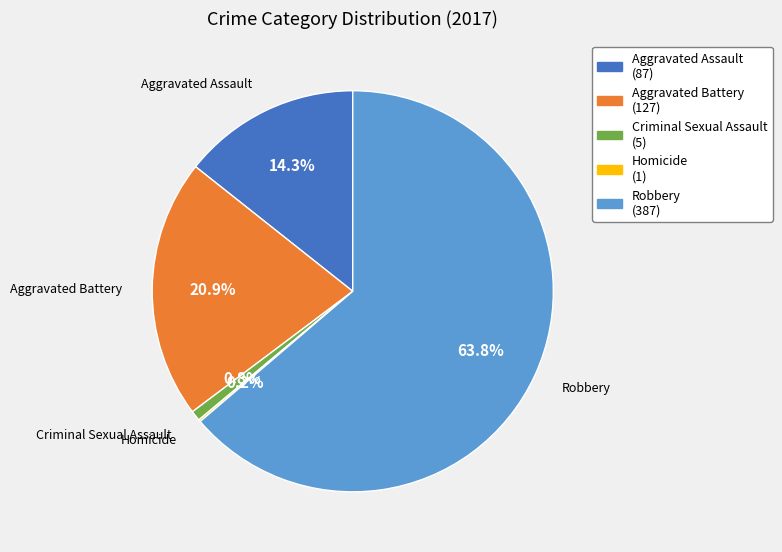

Is there a majority slice in this chart?

Yes